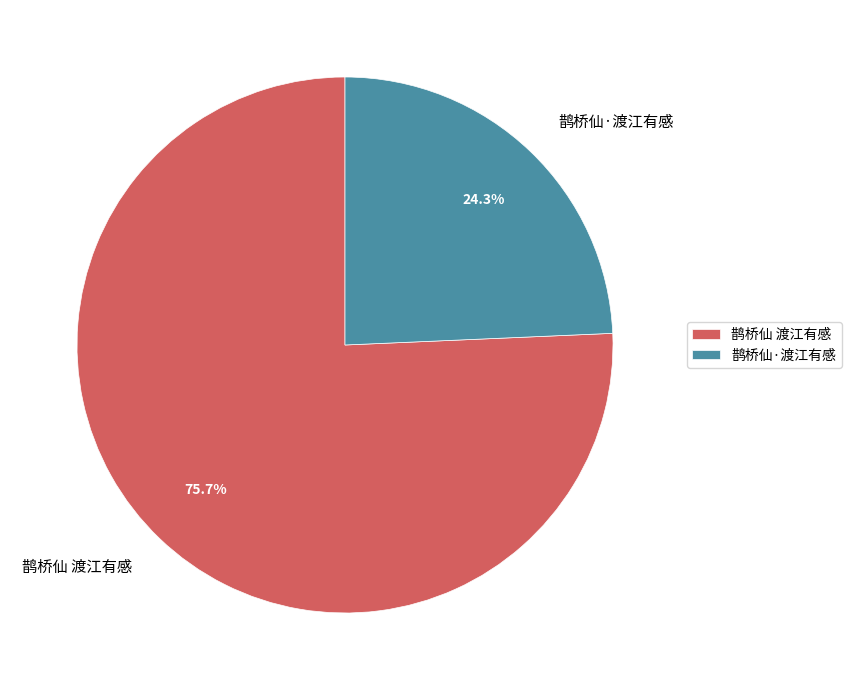

Does 鹊桥仙·渡江有感 represent more than half of the total?

No